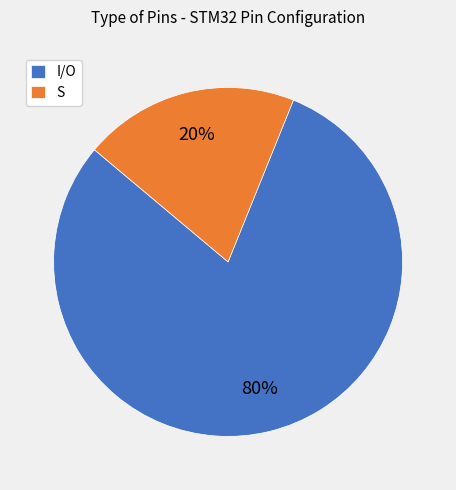

True or false: S accounts for 20% of the total.

True